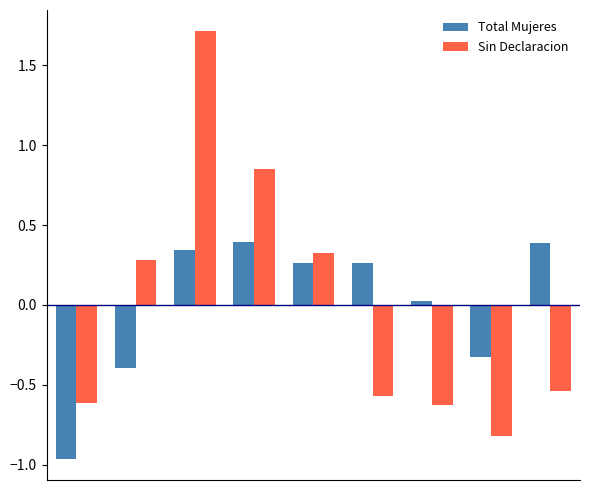

What is the greatest value displayed?

1.7